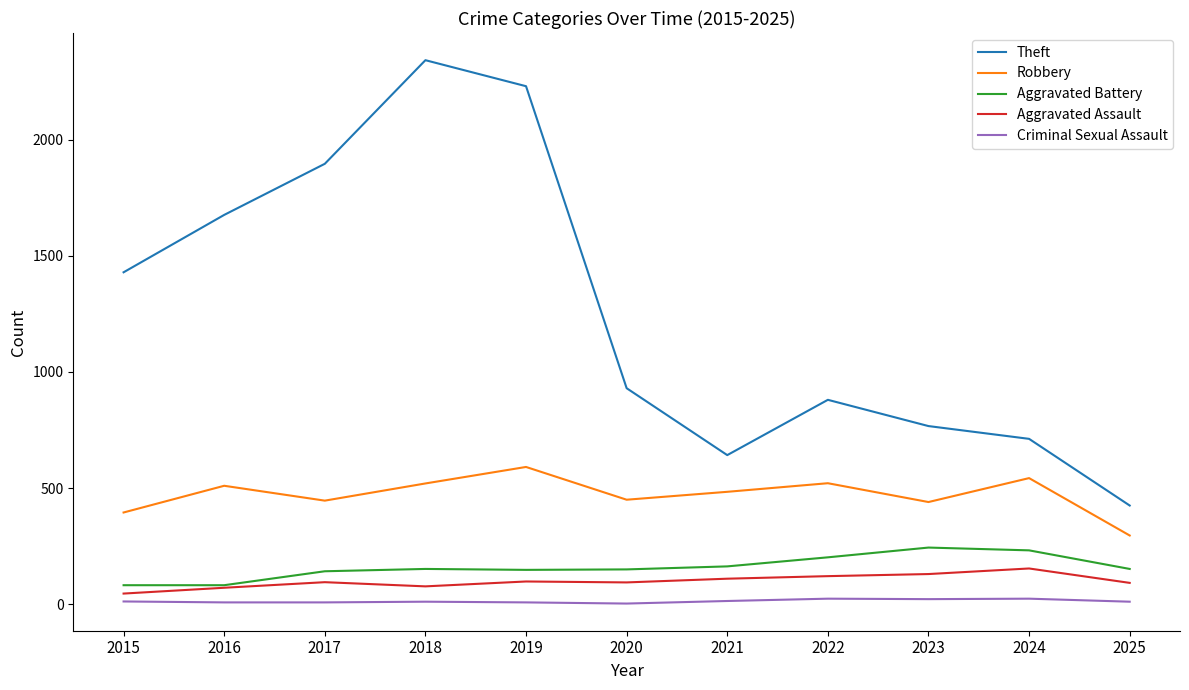

The Aggravated Assault series shows 98 at 2019. True or false?

True